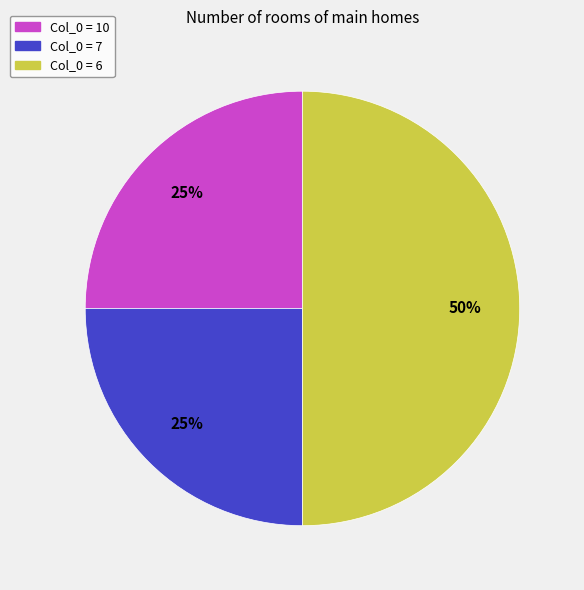

Does Col_0 = 10 represent more than half of the total?

No